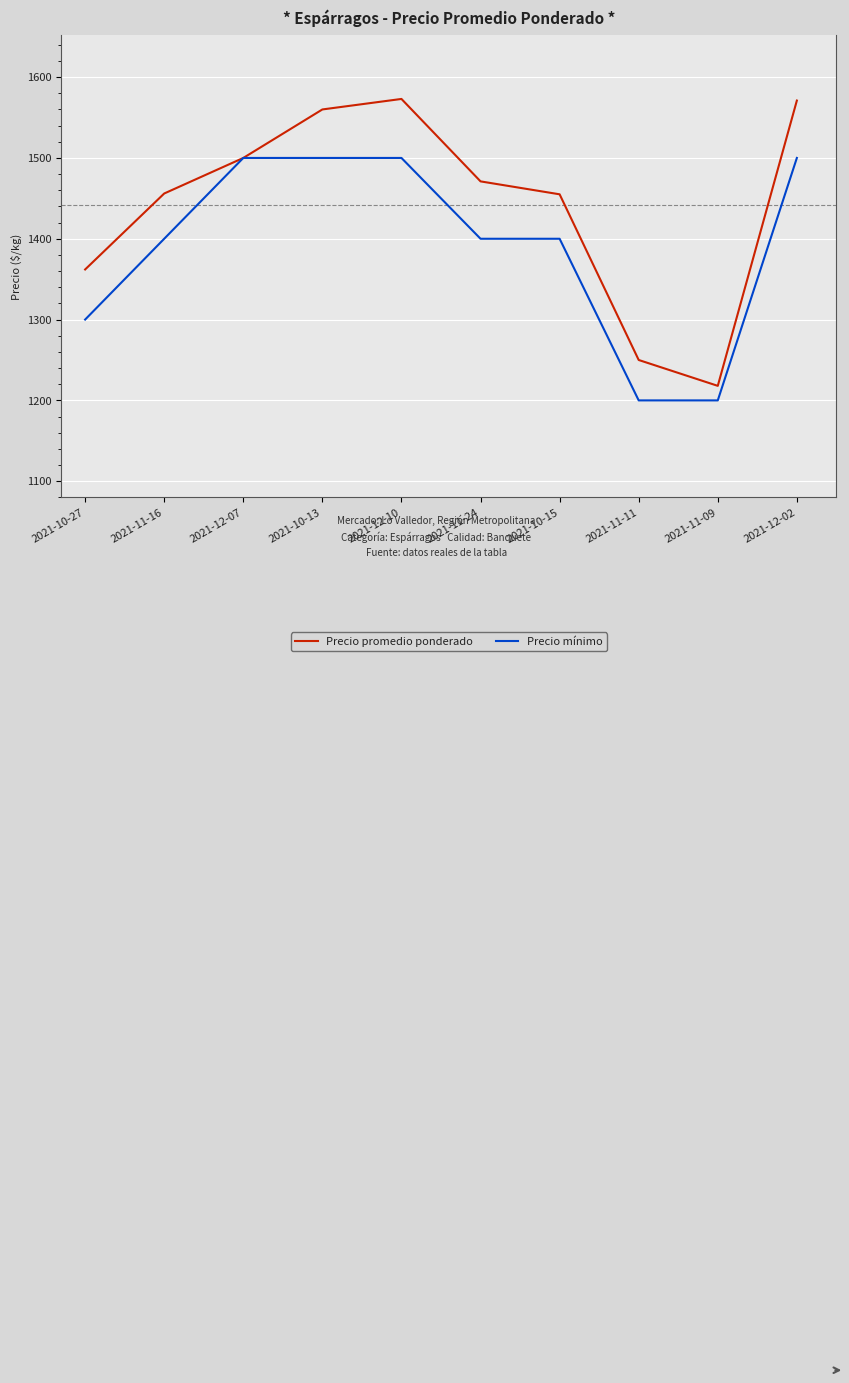

What is the total value across all series at 2021-11-24?

2871